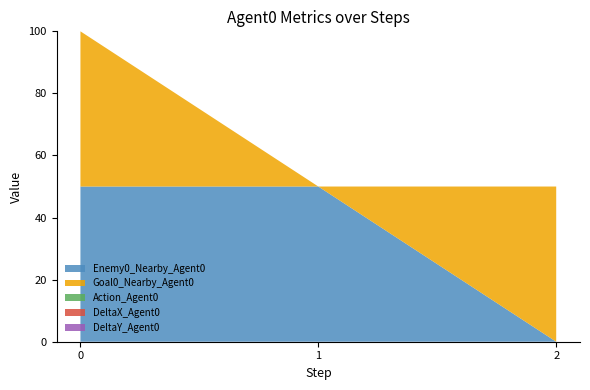

Reading left to right, transcribe all the data shown in this chart.

Enemy0_Nearby_Agent0: 50	50	0
Goal0_Nearby_Agent0: 50	0	50
Action_Agent0: 0	0	0
DeltaX_Agent0: 0	0	0
DeltaY_Agent0: 0	0	0